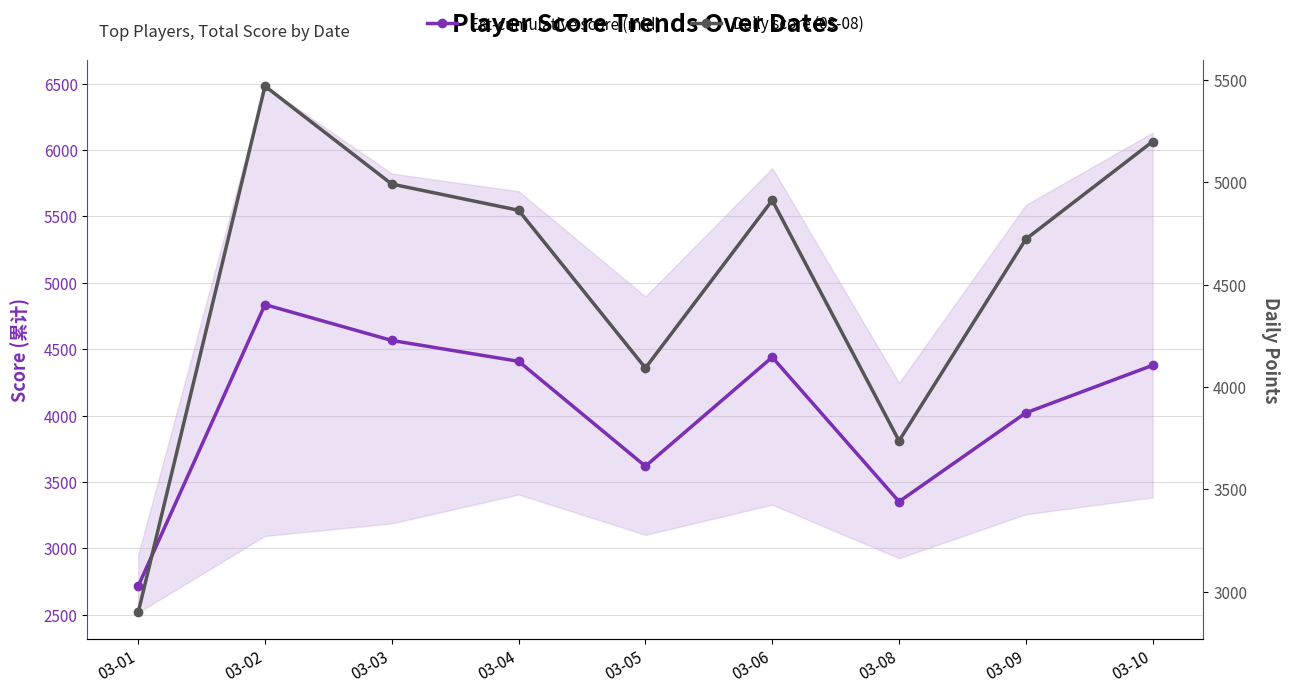

How many values in the Daily score (03-08) series are below 4864?

4